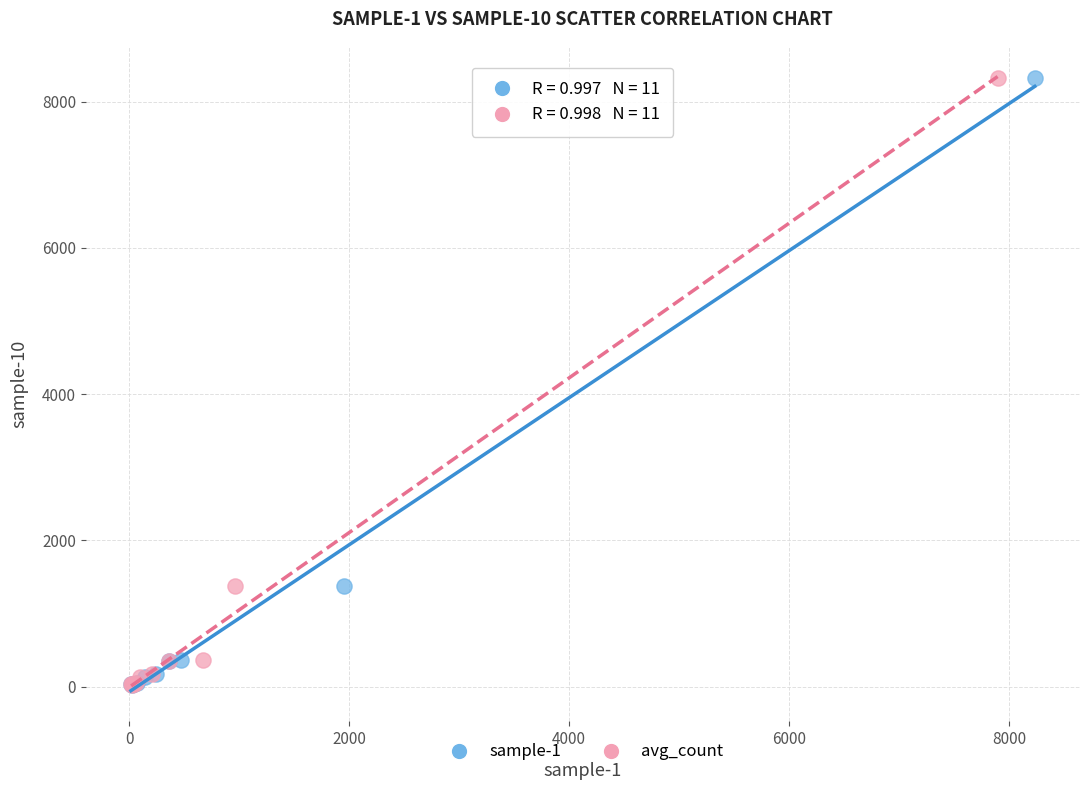

What are all the series names shown in the legend?

sample-1, avg_count